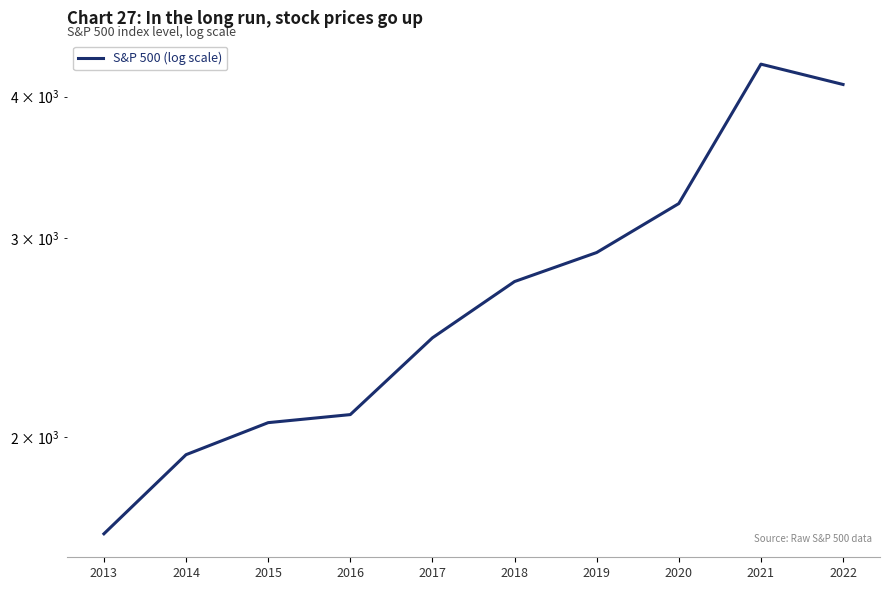

Reading left to right, extract all data points from this chart.

1644	1931	2061	2095	2449	2746	2913	3218	4273	4100